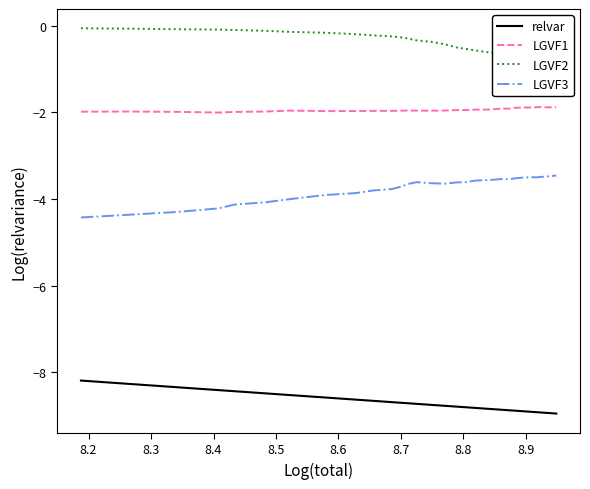

What is the minimum value for LGVF1?

-2.0